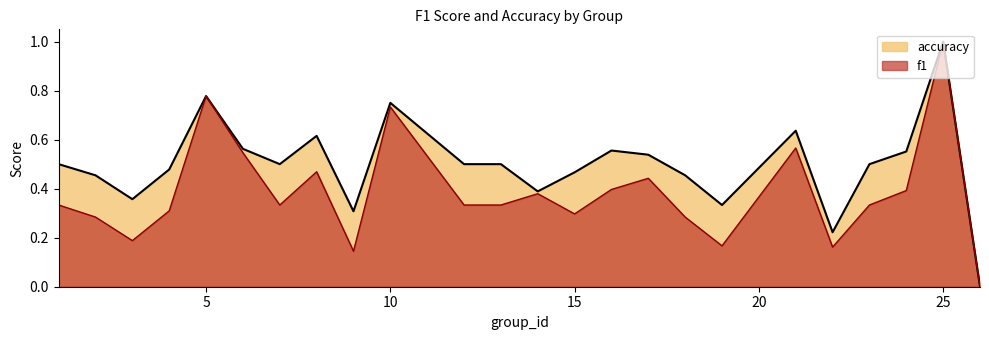

True or false: accuracy and f1 cross at least once.

False